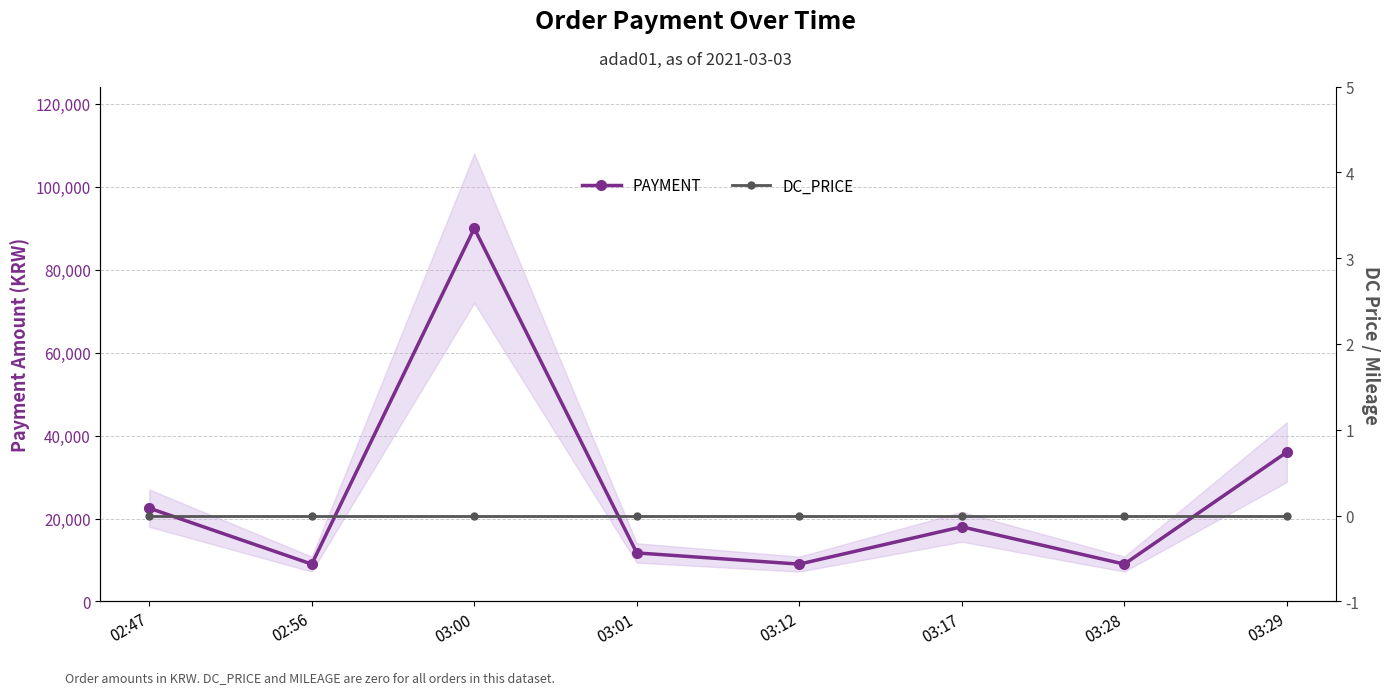

What are all the series names shown in the legend?

PAYMENT, DC_PRICE